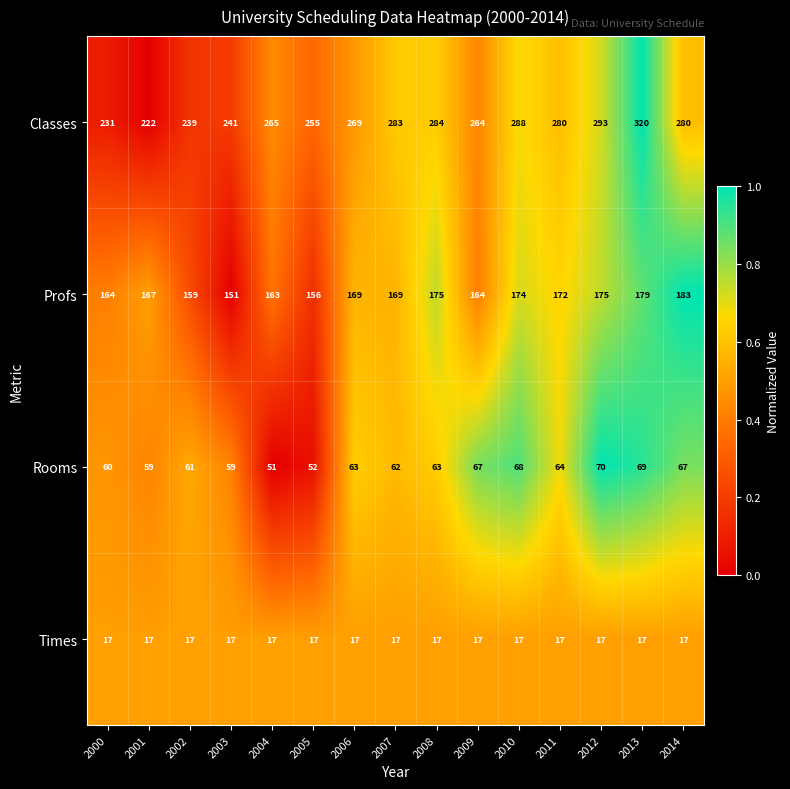

What is the spread (max minus min) of values at 2014?

263